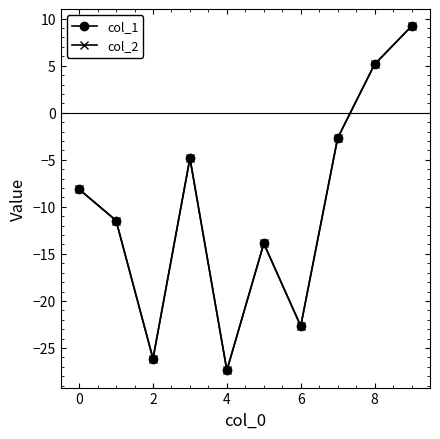

Does the chart display data point markers on the line(s)?

Yes